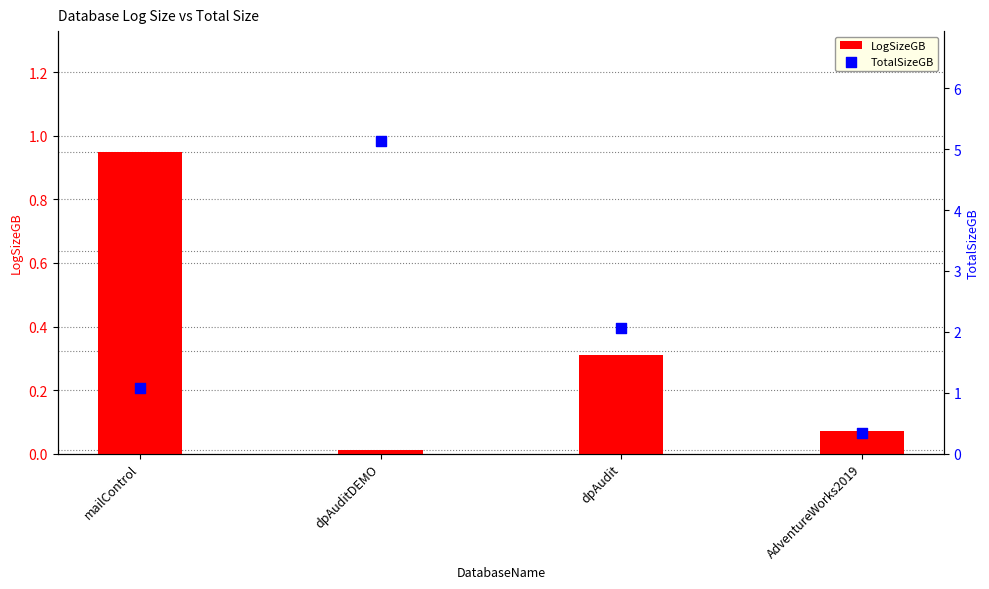

What are all the series names shown in the legend?

LogSizeGB, TotalSizeGB